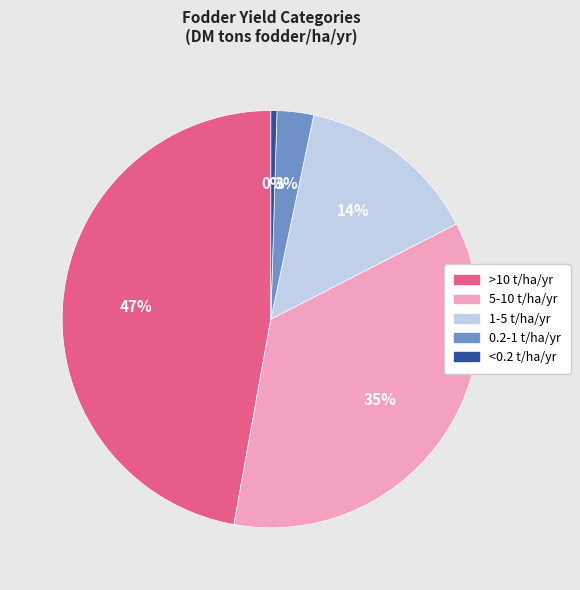

What is the smallest slice in the pie chart?

<0.2 t/ha/yr